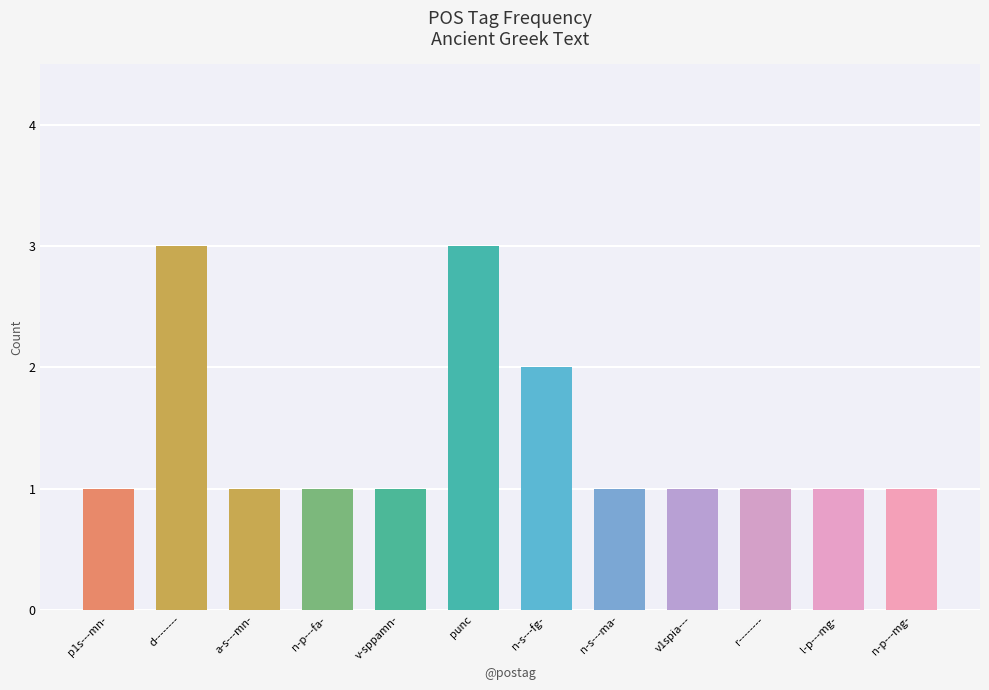

What position from the left is punc?

6